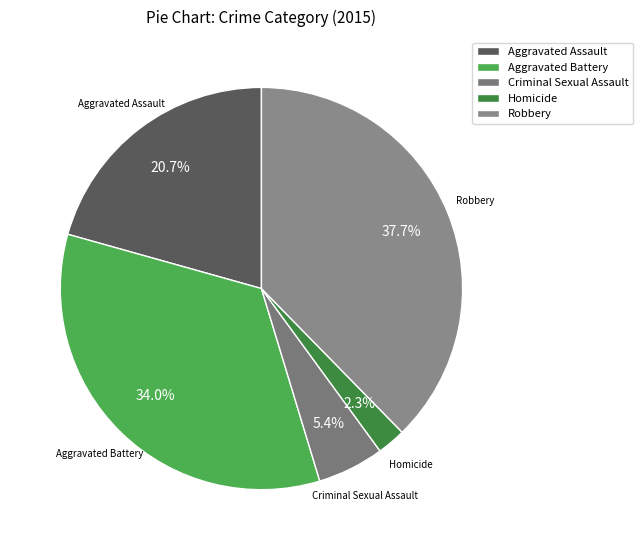

Does Robbery represent more than half of the total?

No